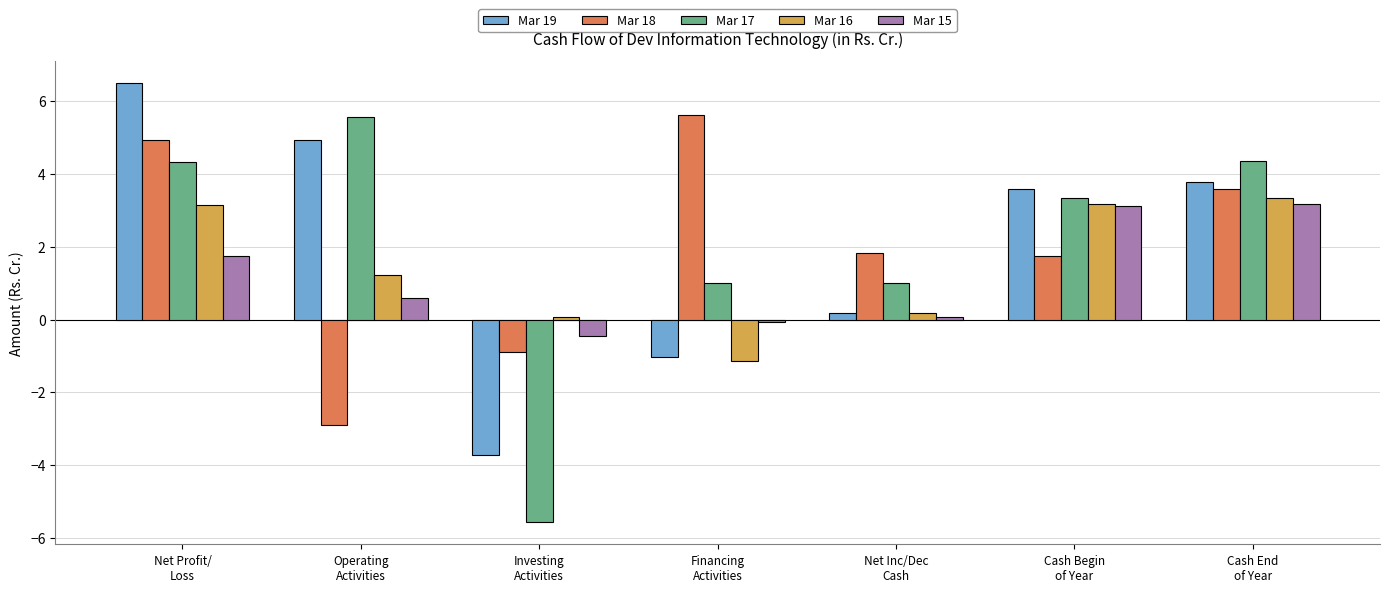

Which series has the widest spread of values?

Mar 17